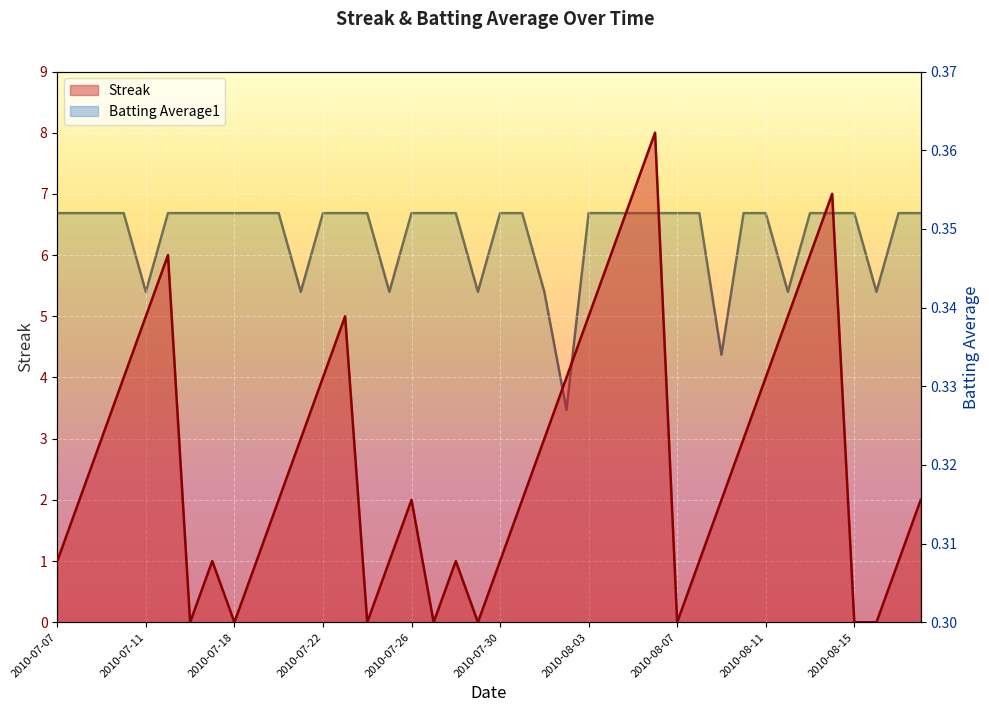

How many values in Streak are above zero?

32